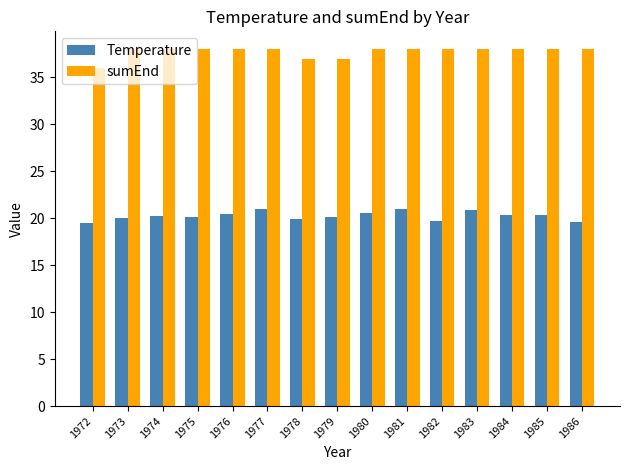

How many groups of bars are there?

15